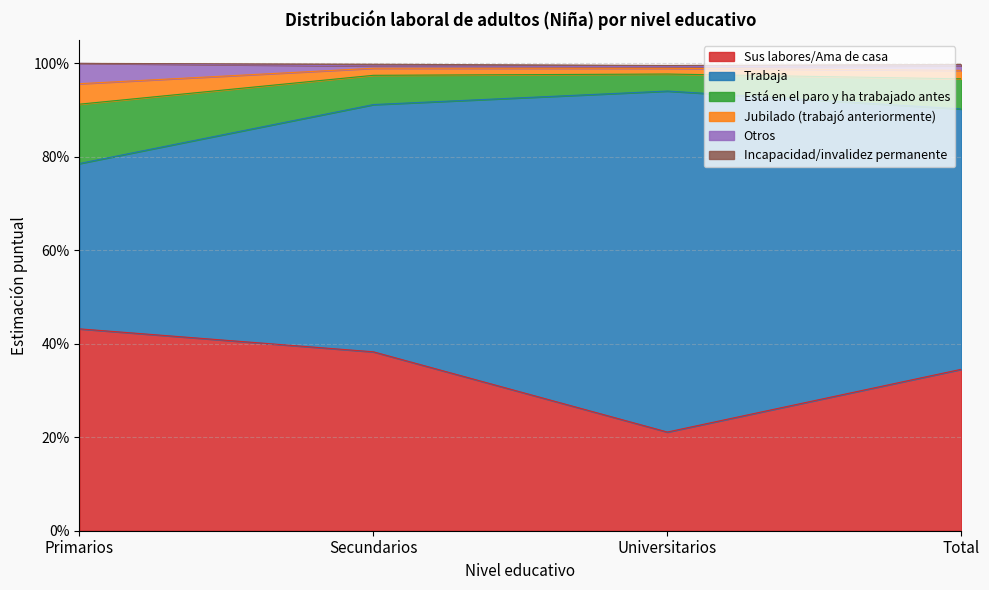

What is the maximum value for Sus labores/Ama de casa?

0.4